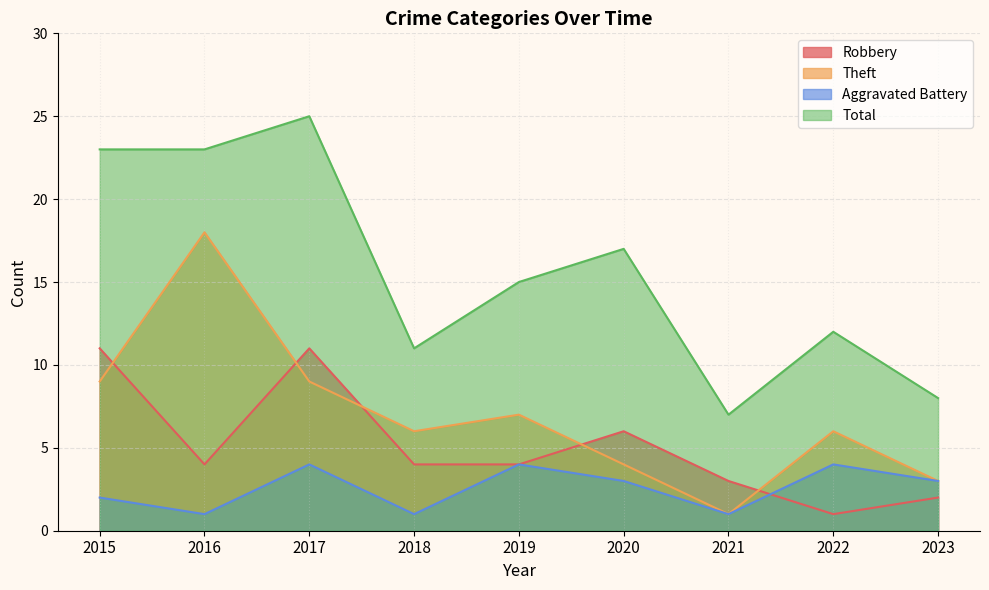

Which label corresponds to the largest value in the chart?

2017